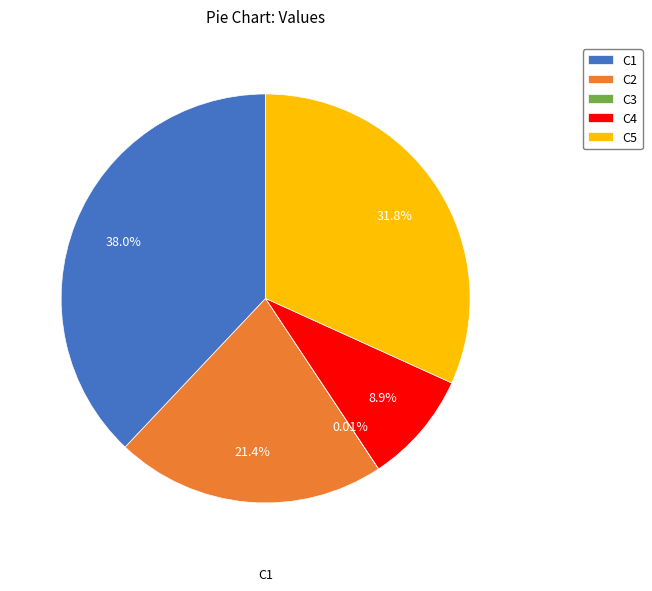

Is the sum of C4 and C1 greater than half?

No